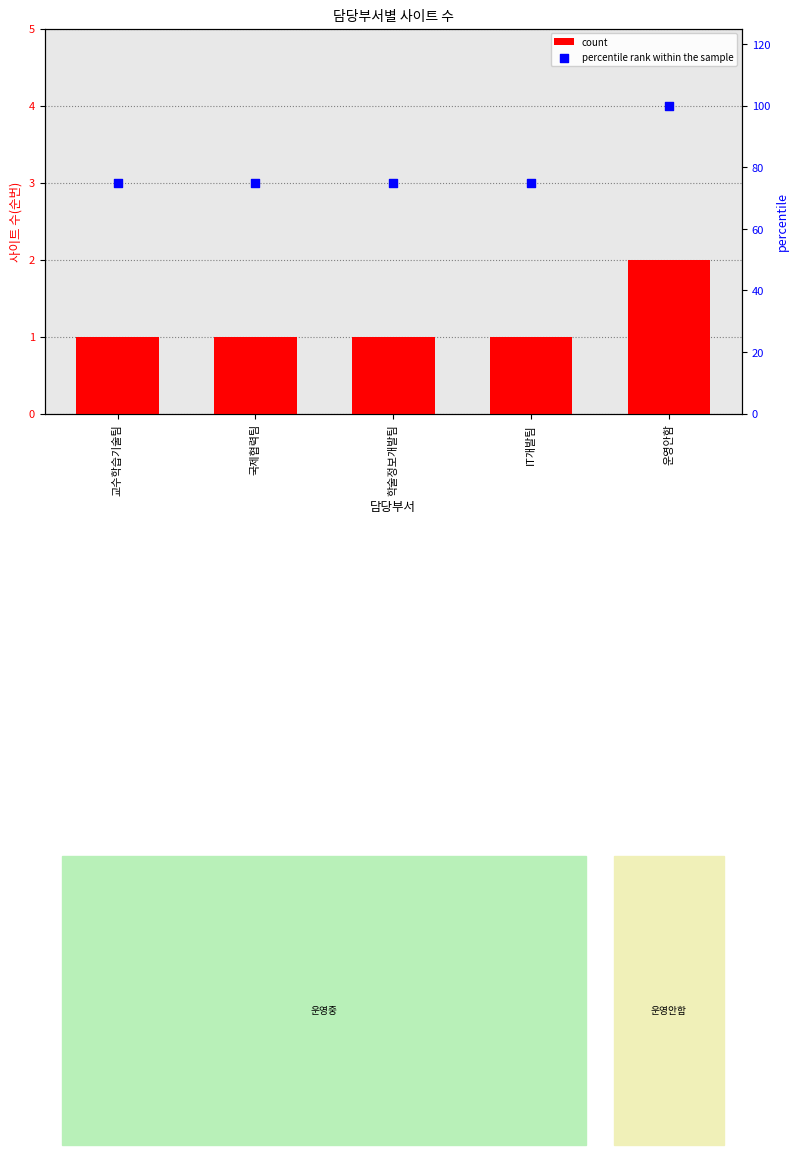

At which category is the sum across all series the highest?

운영안함